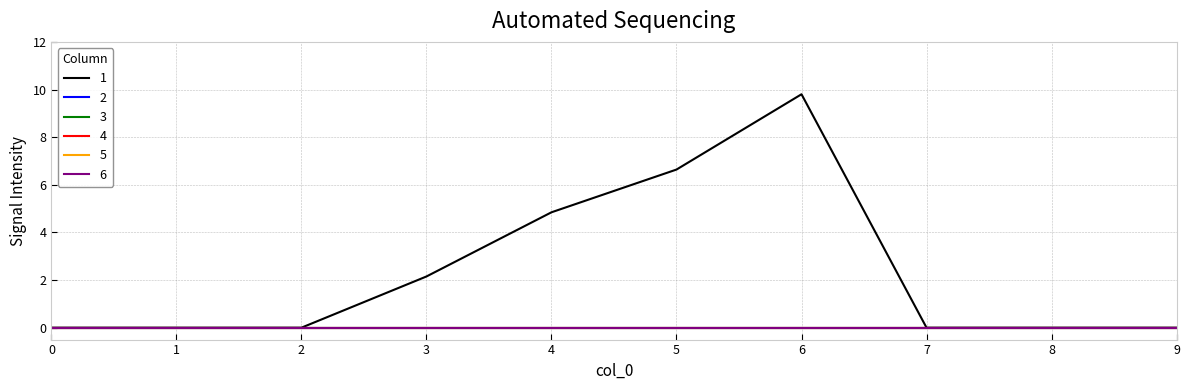

Is the value of 3 at 2 greater than the value of 4 at 1?

No